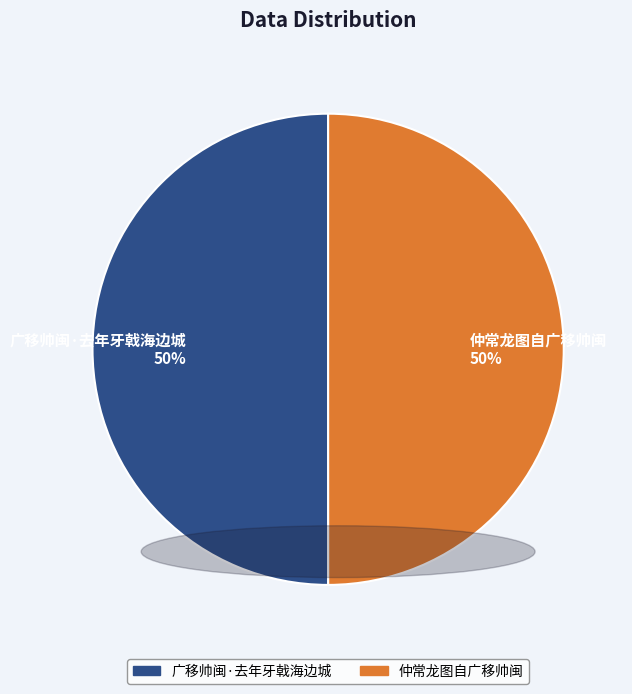

Is it true that 仲常龙图自广移帅闽 50% is 57% of the pie?

False